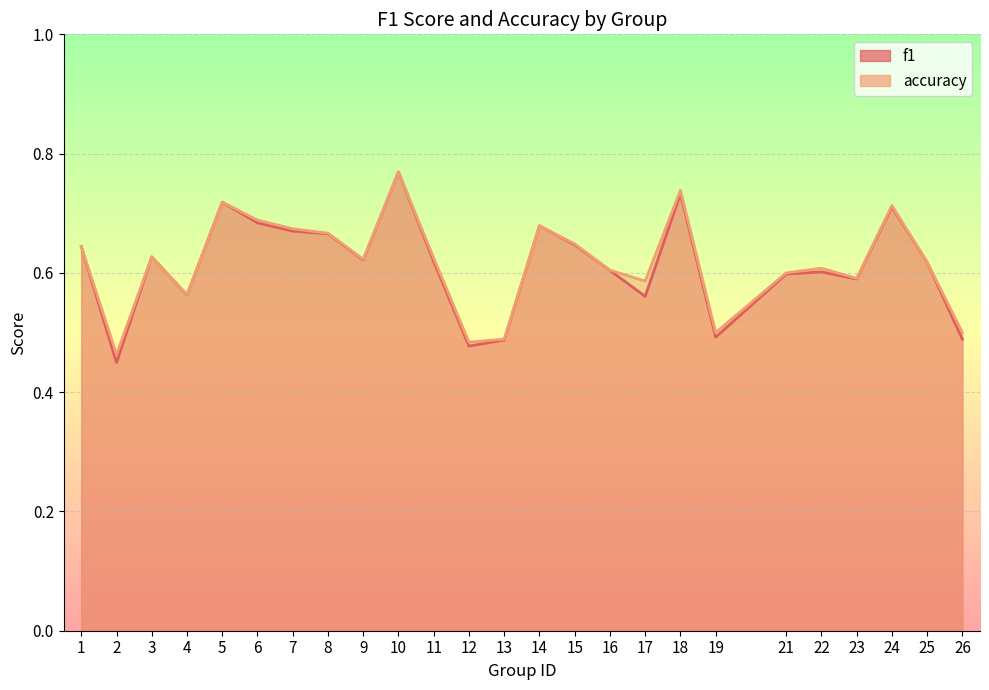

What is the average value of the f1 series?

0.6